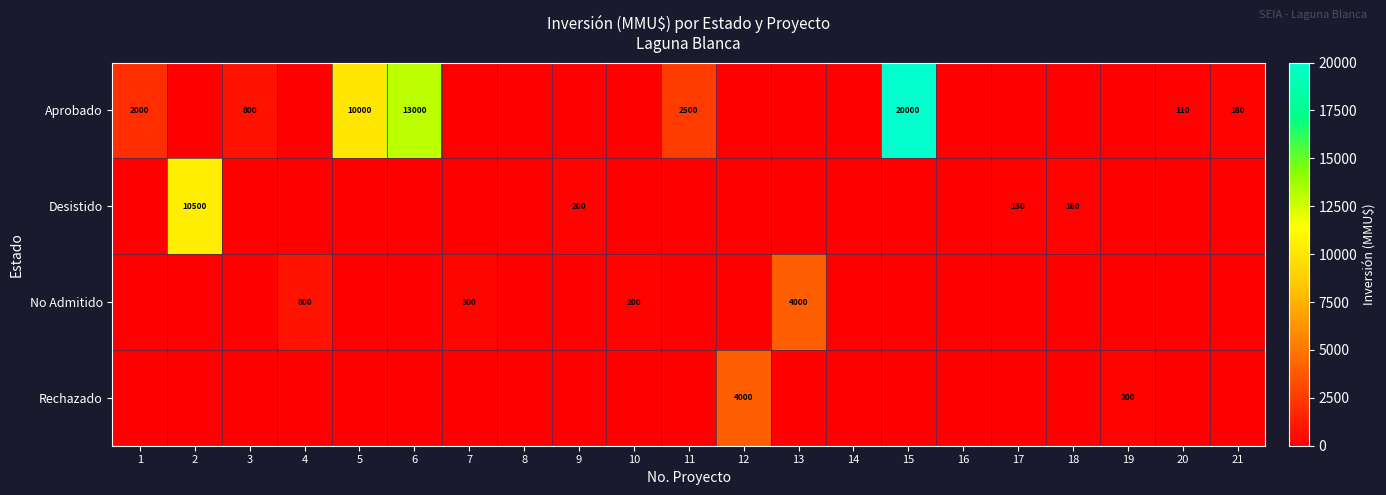

Is it true that Aprobado equals 13000 at 6?

True